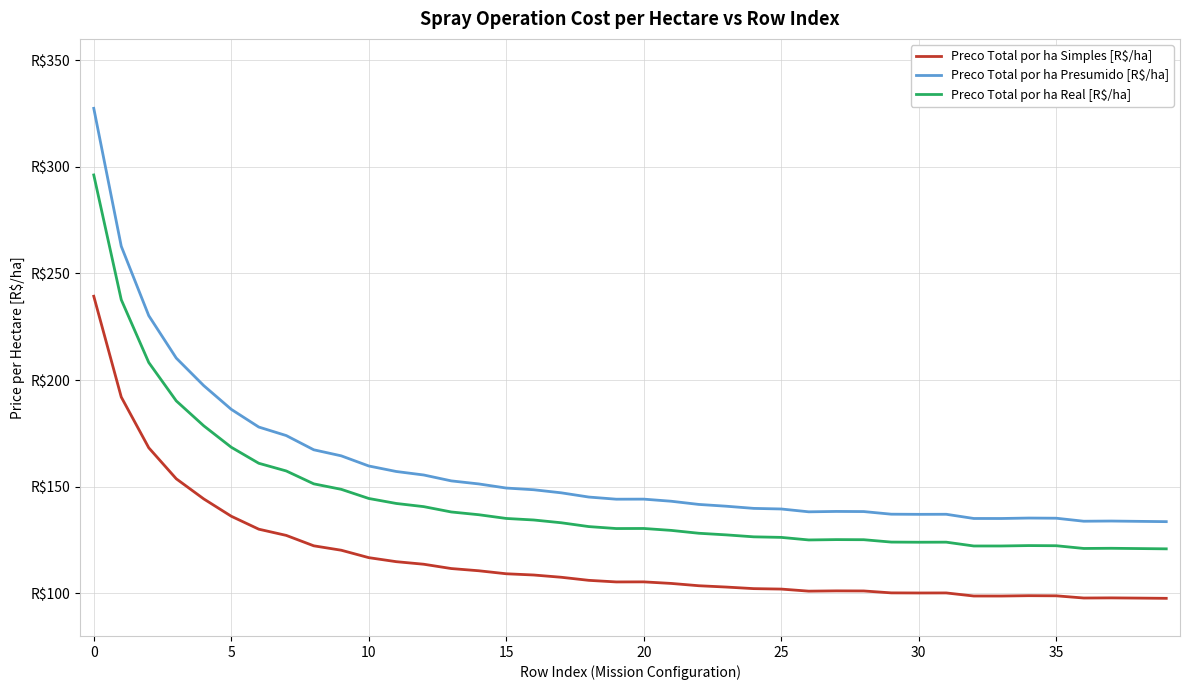

Does the chart have visible grid lines?

Yes